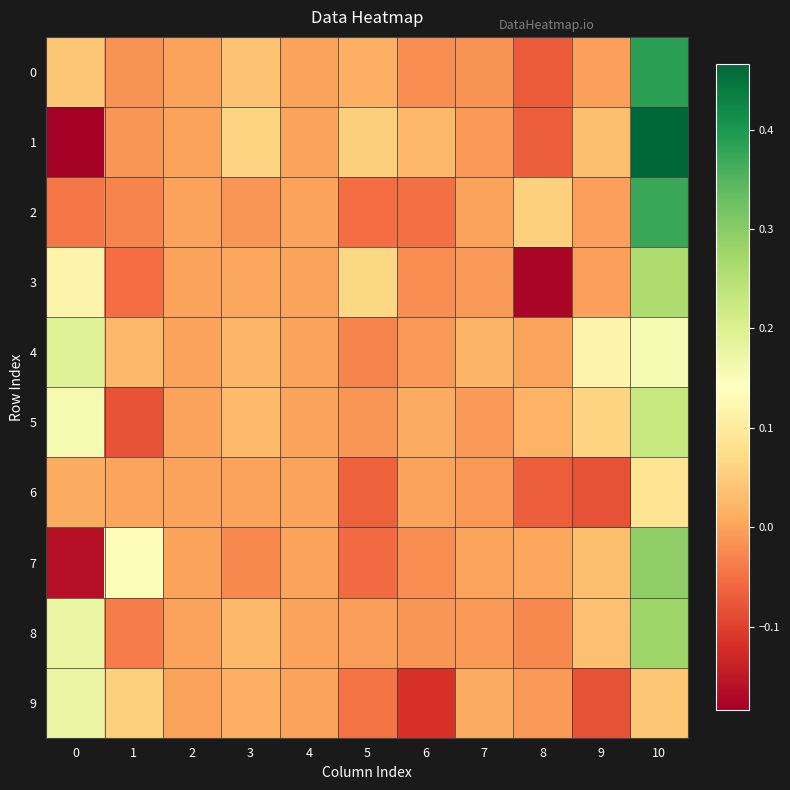

Which series has the largest total across all categories?

4